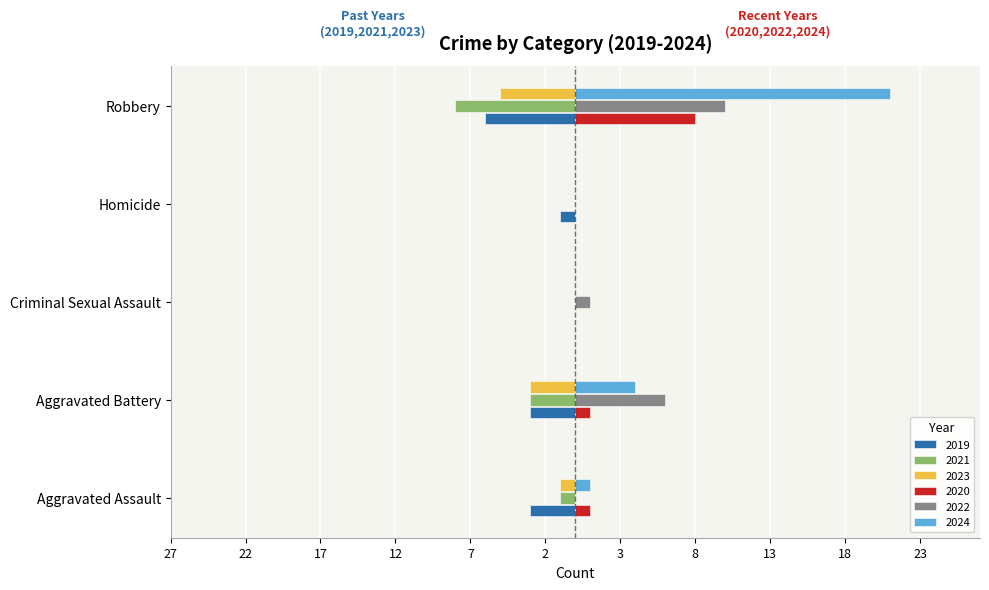

Reading left to right, list all the values displayed in this chart.

2019: -3	-3	0	-1	-6
2020: 1	1	0	0	8
2021: -1	-3	0	0	-8
2022: 0	6	1	0	10
2023: -1	-3	0	0	-5
2024: 1	4	0	0	21